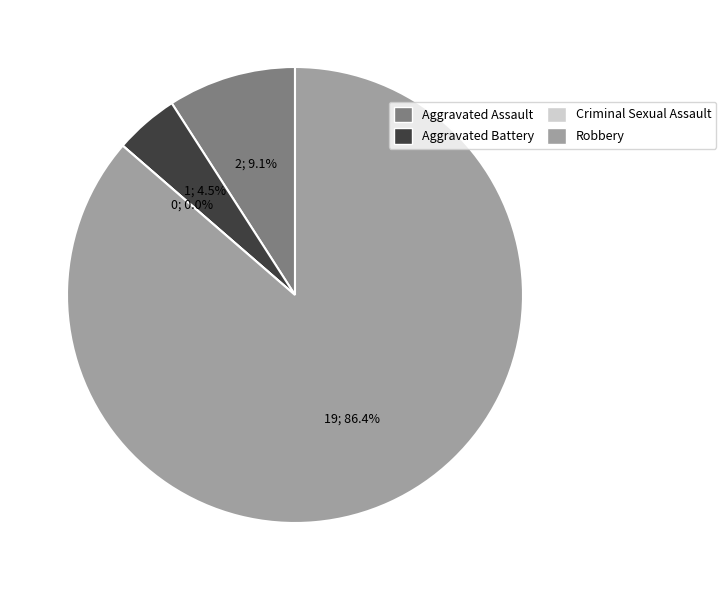

What is the largest slice in the pie chart?

Robbery